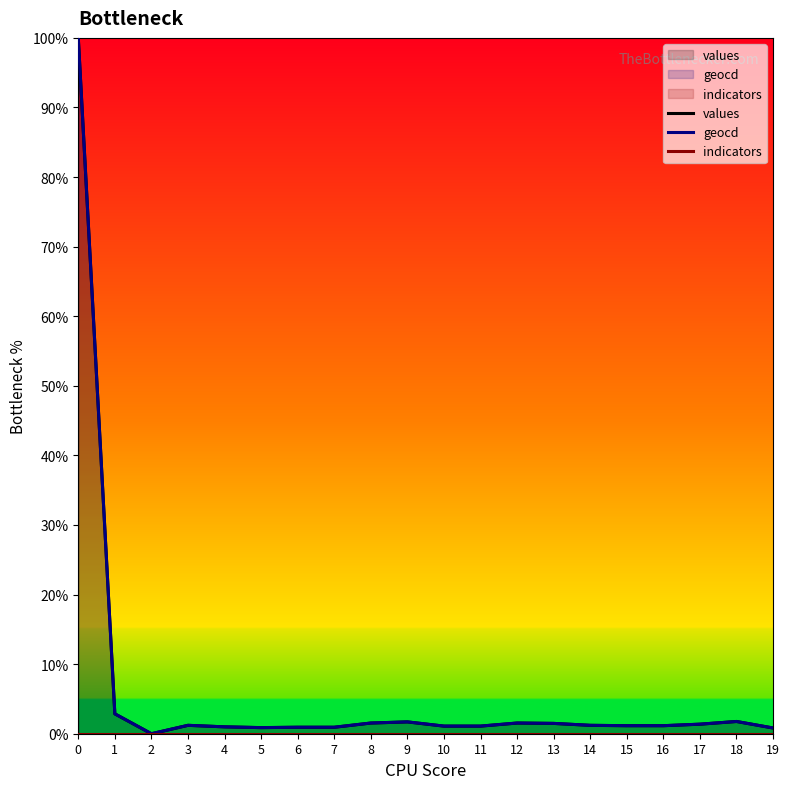

How many data points in geocd are less than 1?

6